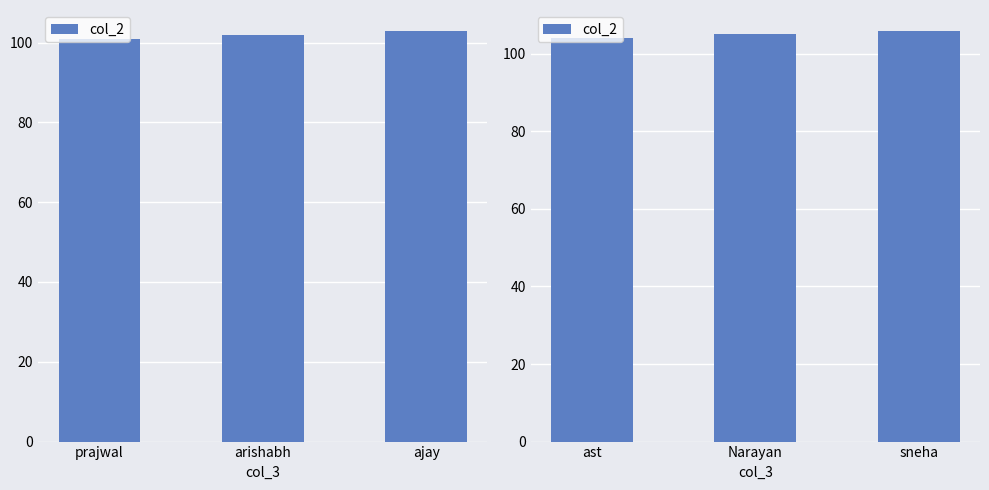

What position from the left is Narayan?

2